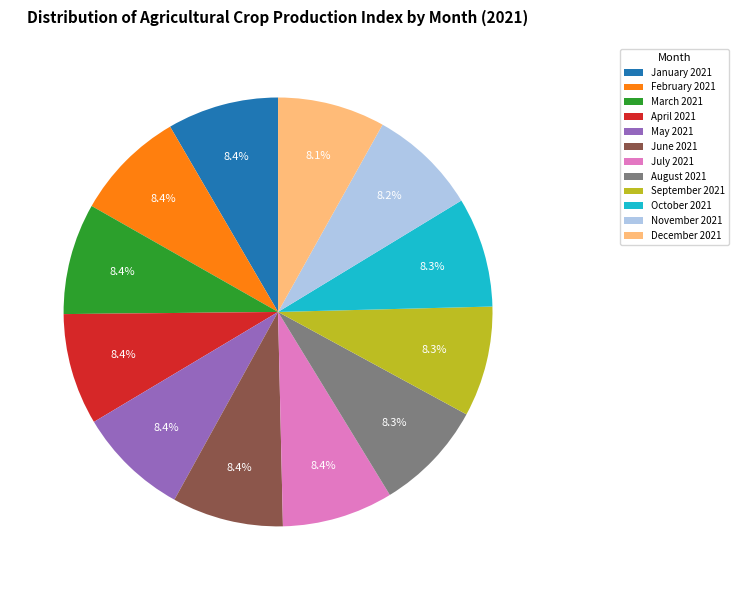

To the nearest percent, what is the average slice percentage?

8%